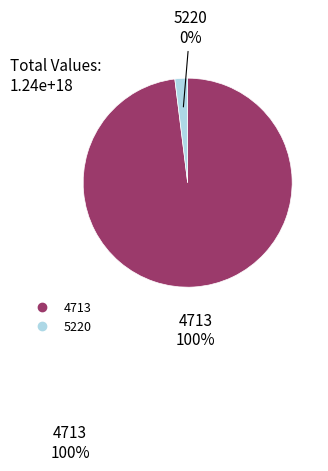

To the nearest percent, what is the difference between the 4713 and 5220 slice percentages?

100%